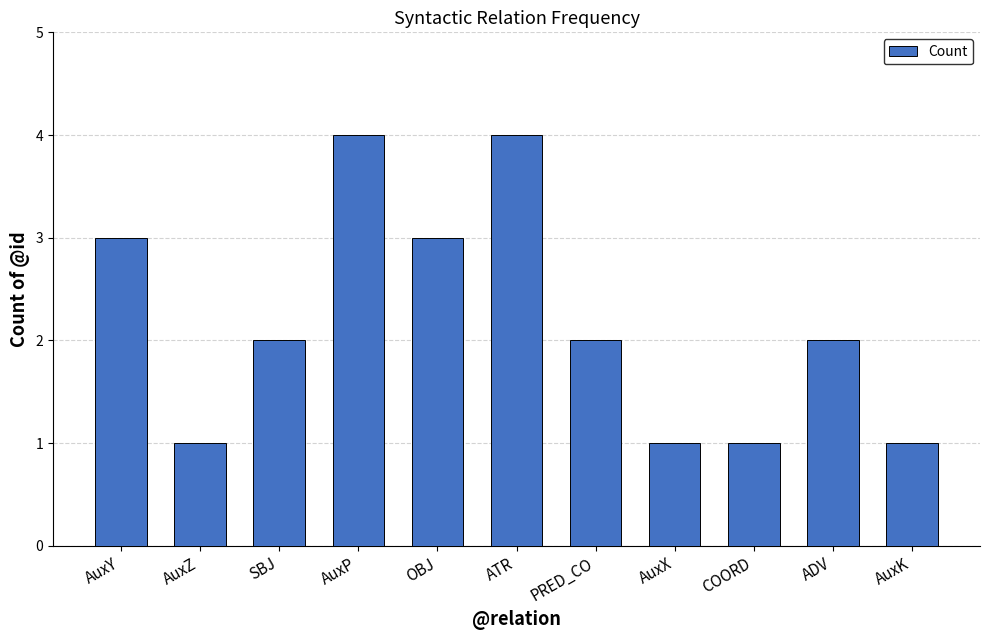

Count the values in the range 1 to 3.

9